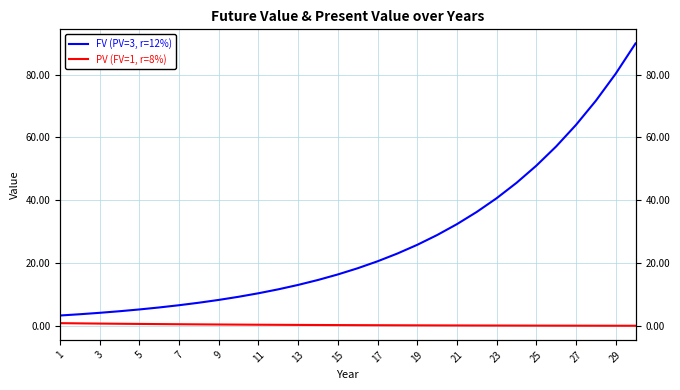

Which category has the highest value in the PV (FV=1, r=8%) series?

1